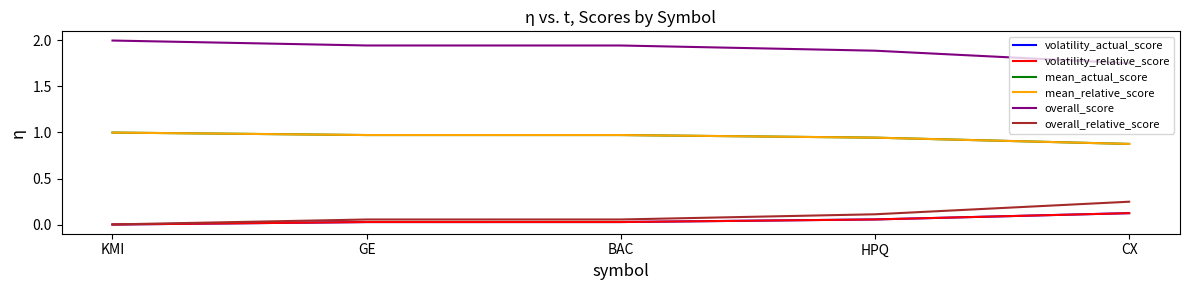

Is this an area chart (filled region under the line)?

No